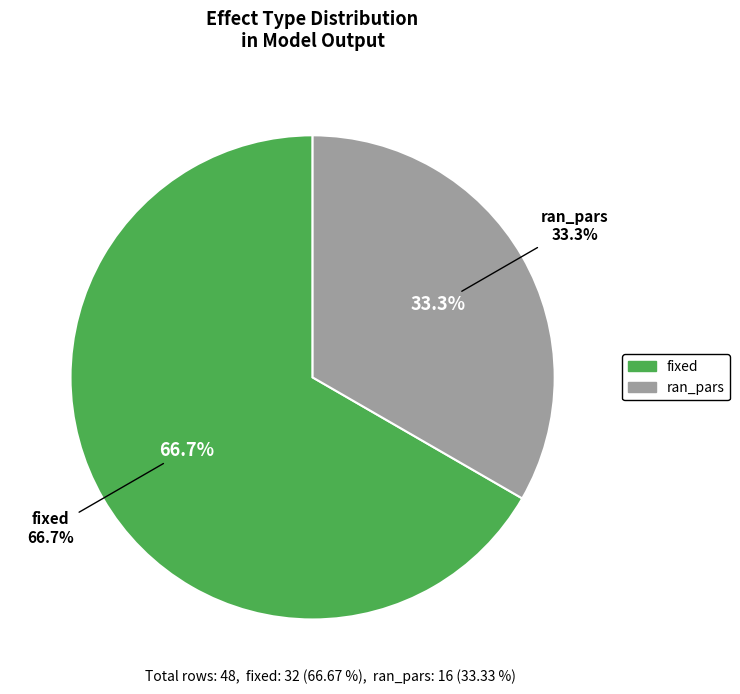

Combined, what portion of the pie is fixed and ran_pars?

100.0%